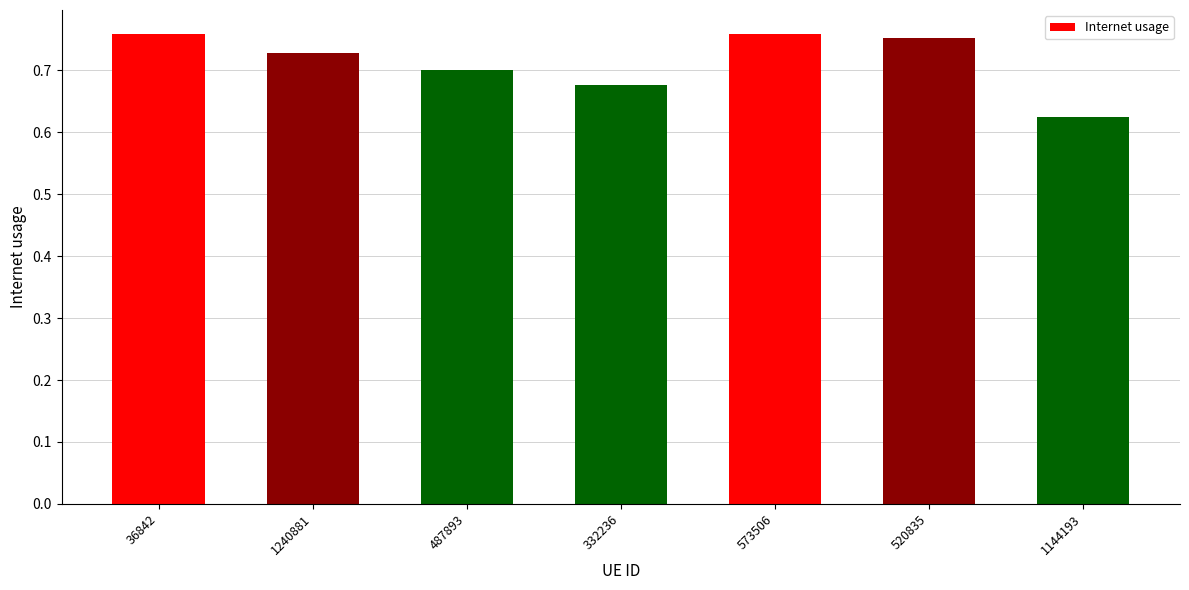

The chart shows a value of 0.4 at 1240881. True or false?

False